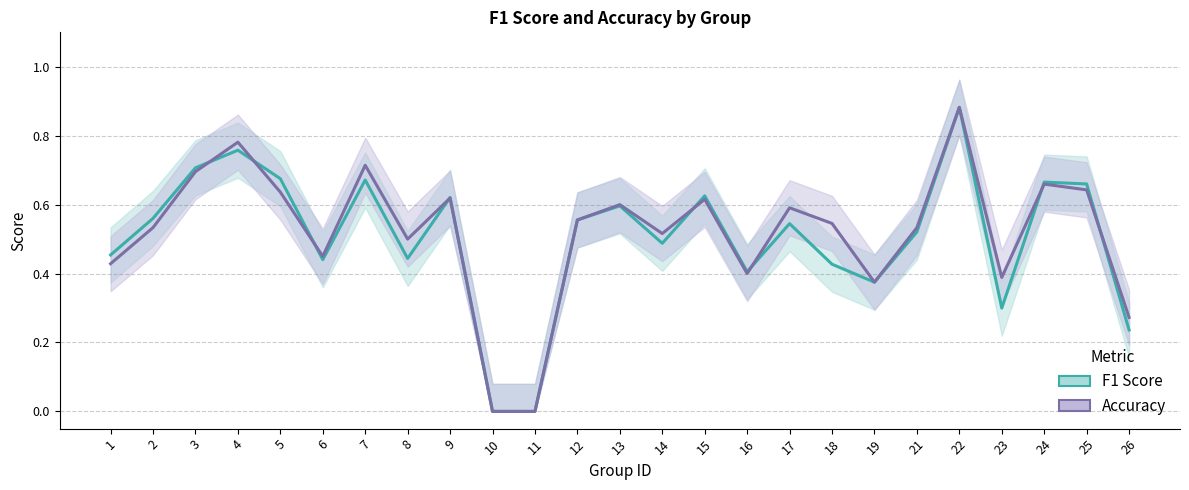

Rank the series at 14 from highest to lowest value.

accuracy, f1